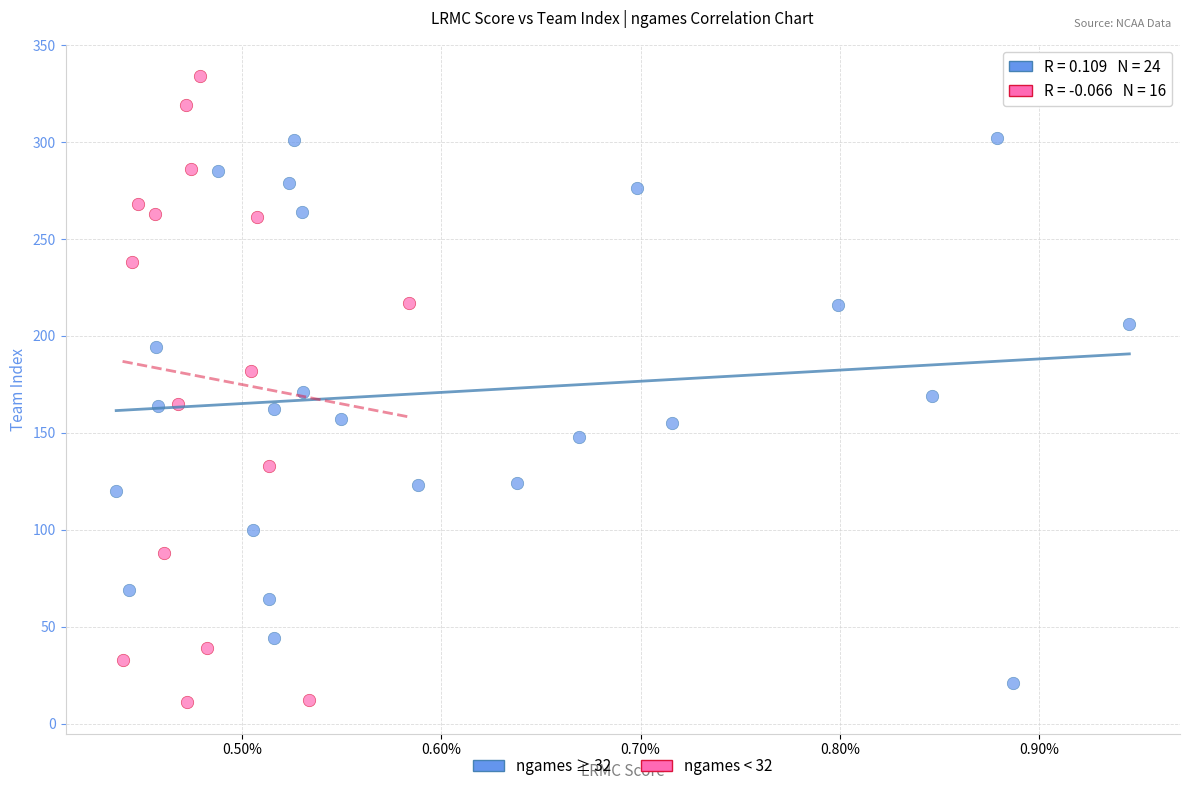

Which series has the largest Y range (max minus min)?

ngames < 32